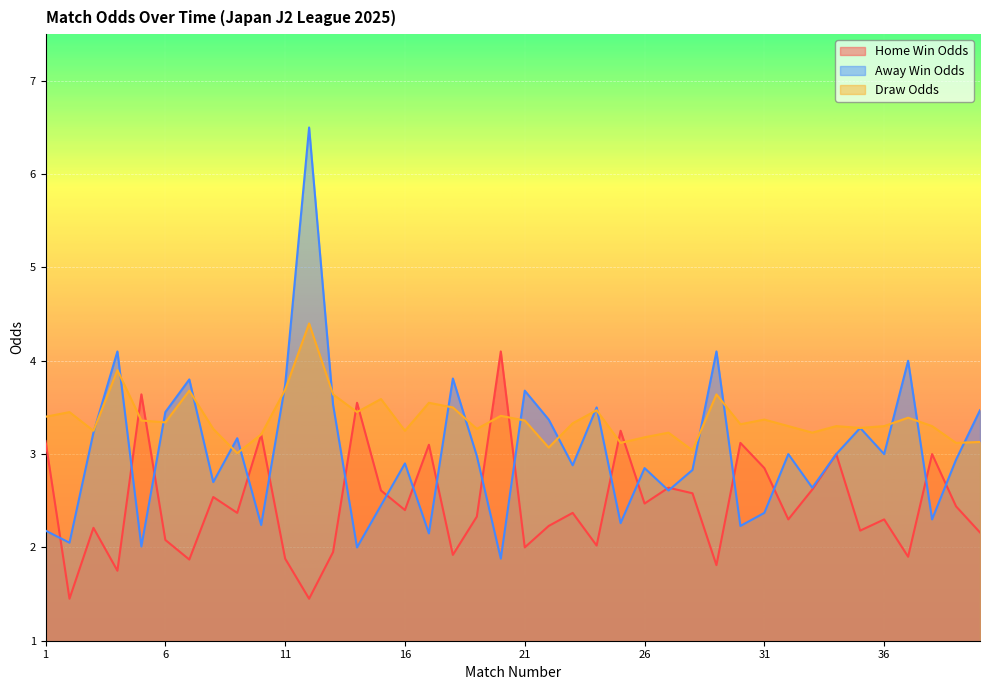

True or false: Odd_D_FT has a value of 3.3 at 8.

True